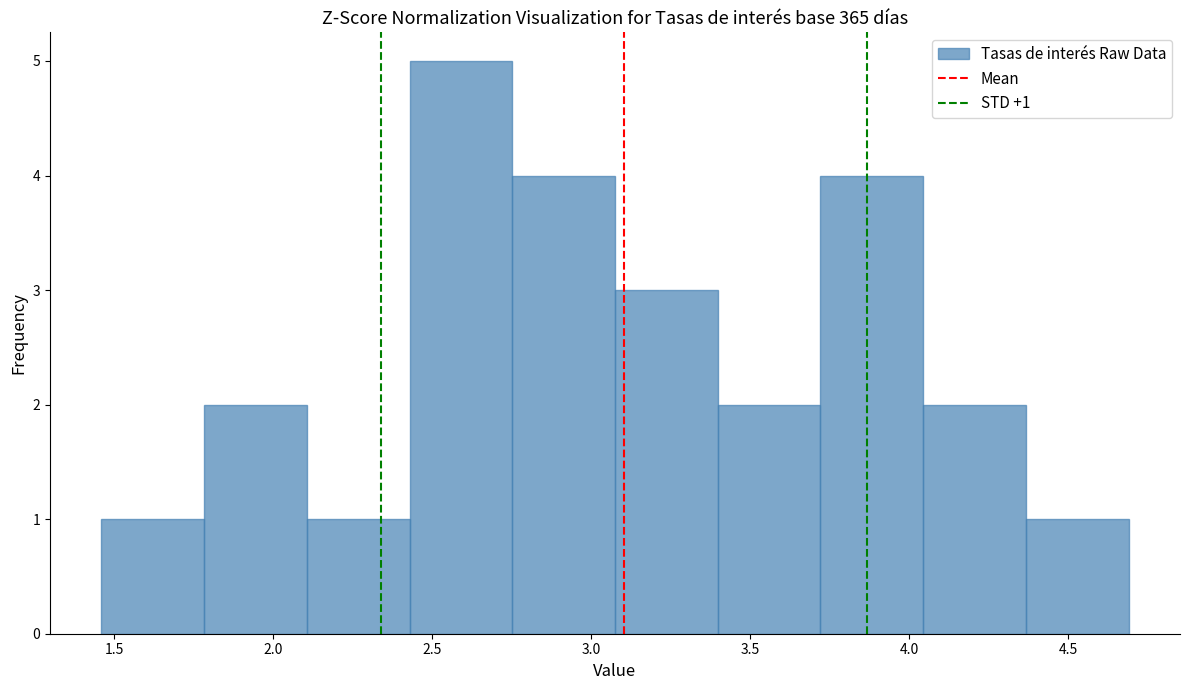

Over which range of the x-axis is the bar tallest?

2.45 to 2.75